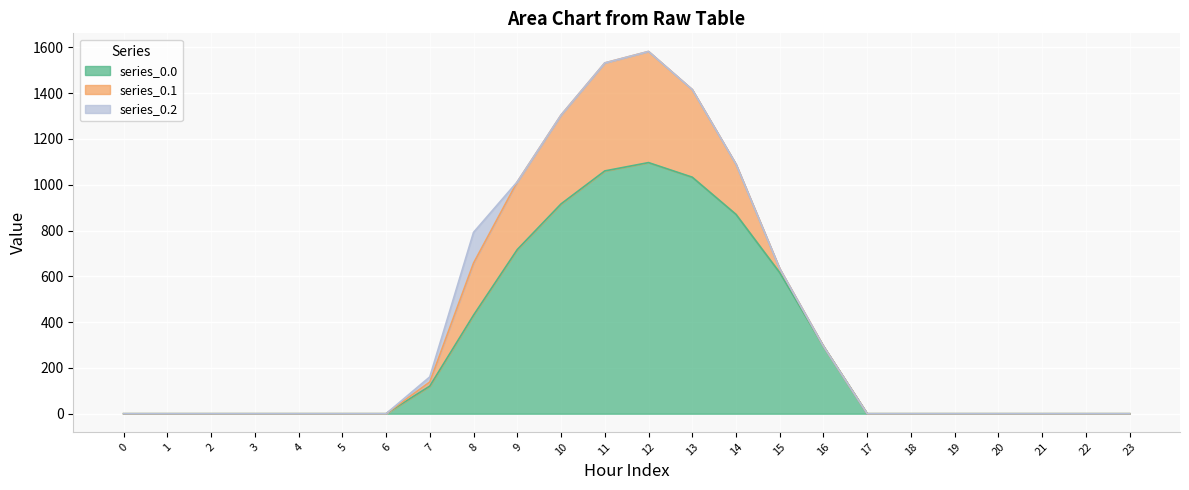

Where is series_0.2 nearest to the value 67?

7